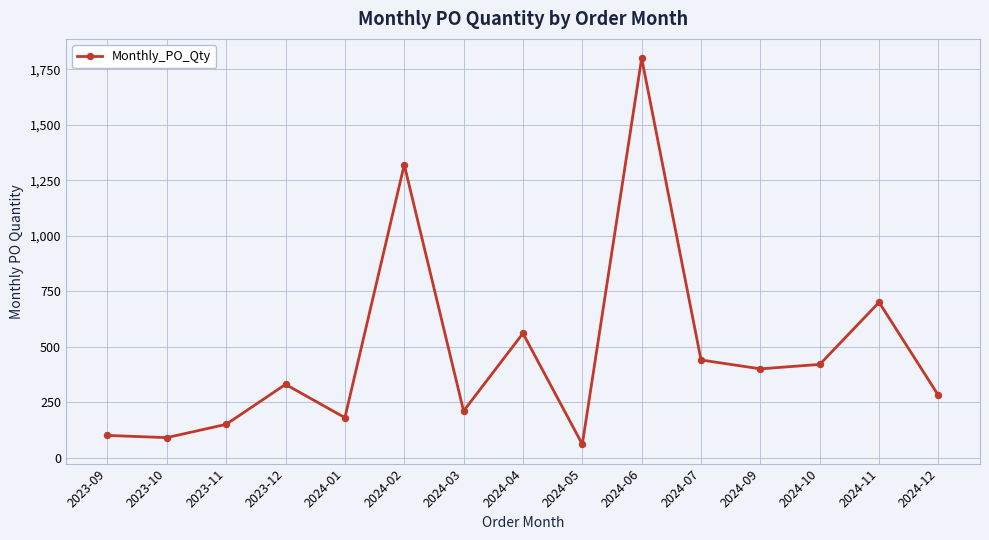

How many interior local peaks (higher than both neighbors) does the data have?

5